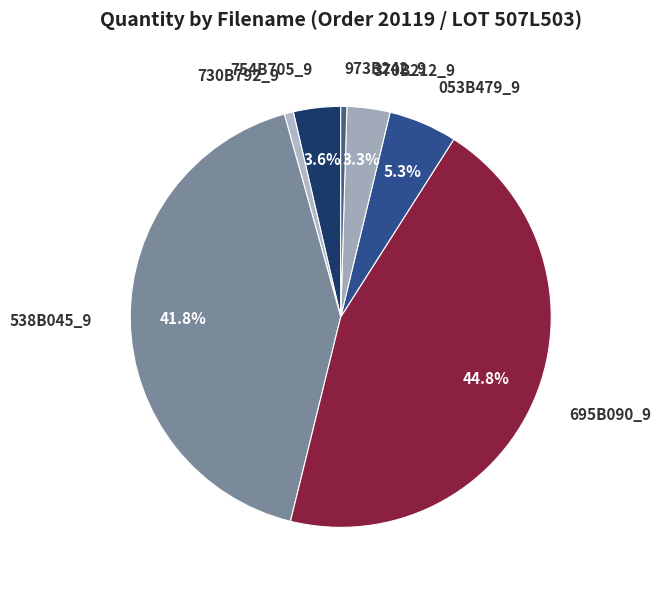

Is there a majority slice in this chart?

No